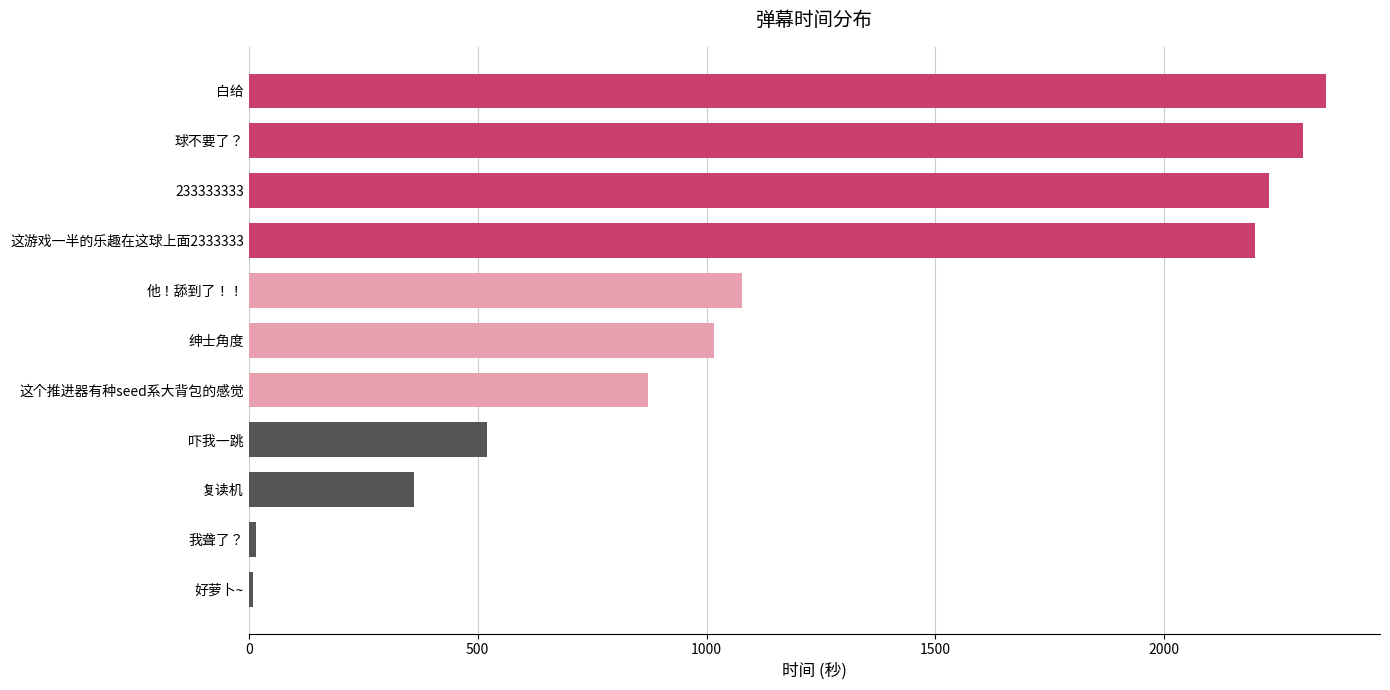

Where is the data nearest to the value 1181?

他！舔到了！！